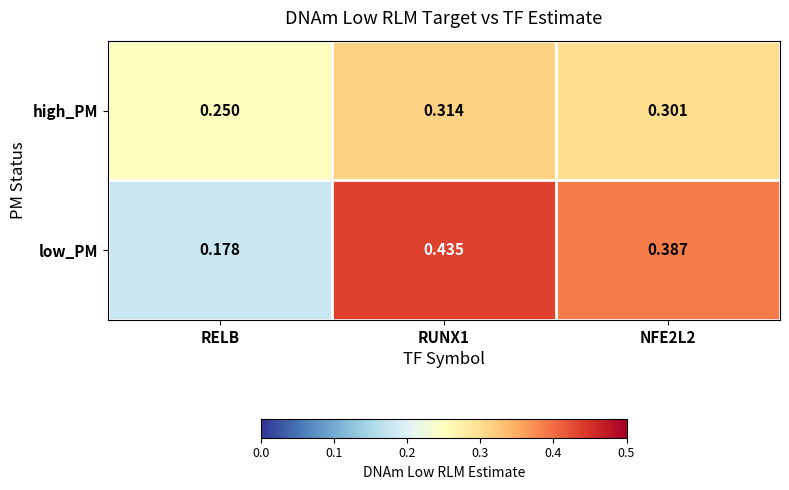

Is the value of high_PM at NFE2L2 greater than the value of low_PM at RUNX1?

No